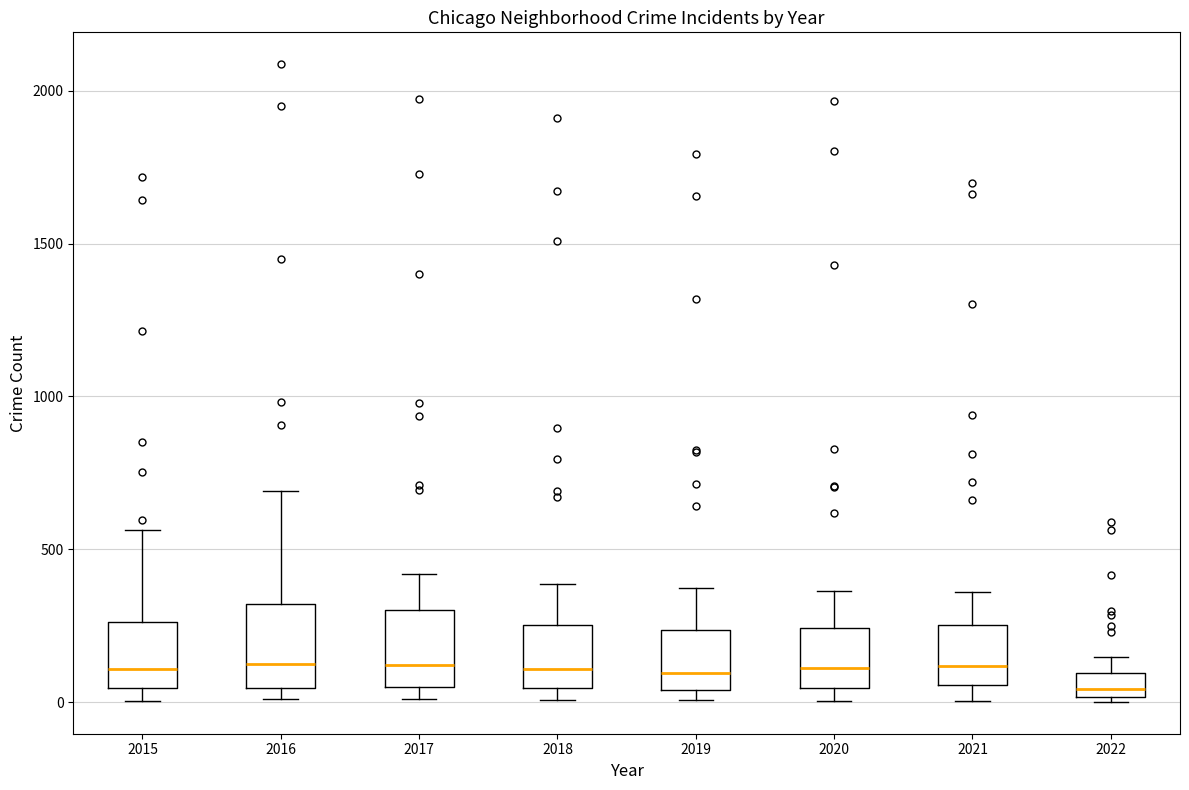

Reading left to right, read every box against the y-axis: the position of its median line, the range the box covers, and the ends of its whiskers. The values are not printed on the chart, so give them approximately, as read against the axis.

2015: median 100, box 50 to 250, whiskers 0 to 550
2016: median 150, box 50 to 300, whiskers 0 to 700
2017: median 100, box 50 to 300, whiskers 0 to 400
2018: median 100, box 50 to 250, whiskers 0 to 400
2019: median 100, box 50 to 250, whiskers 0 to 400
2020: median 100, box 50 to 250, whiskers 0 to 350
2021: median 100, box 50 to 250, whiskers 0 to 350
2022: median 50, box 0 to 100, whiskers 0 to 150